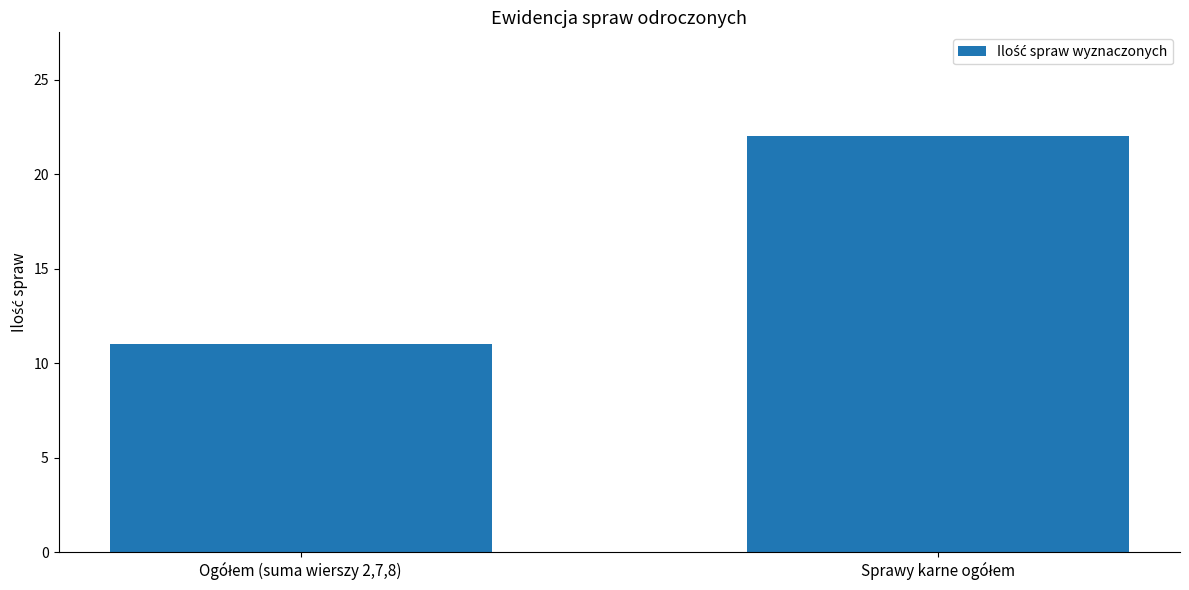

What is the value of the 2nd bar from the left?

22